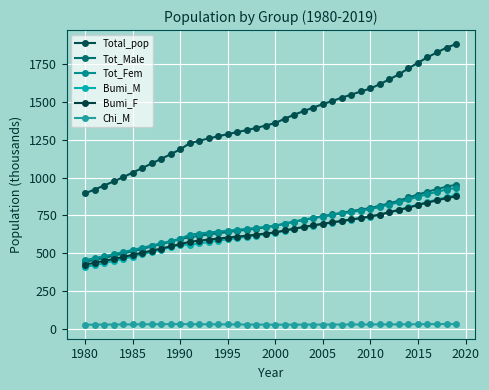

Which series has the largest total across all categories?

Total_pop